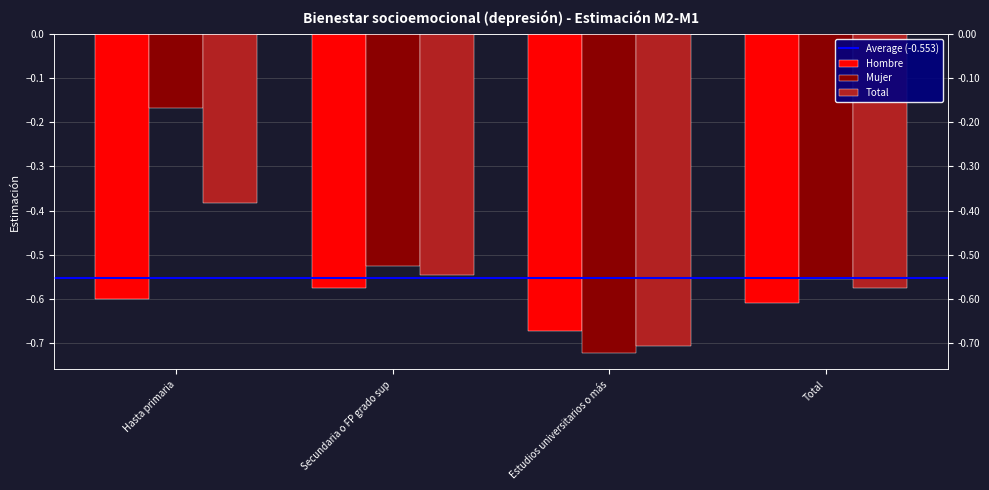

True or false: Hombre has a value of -0.7 at Estudios universitarios o más.

True